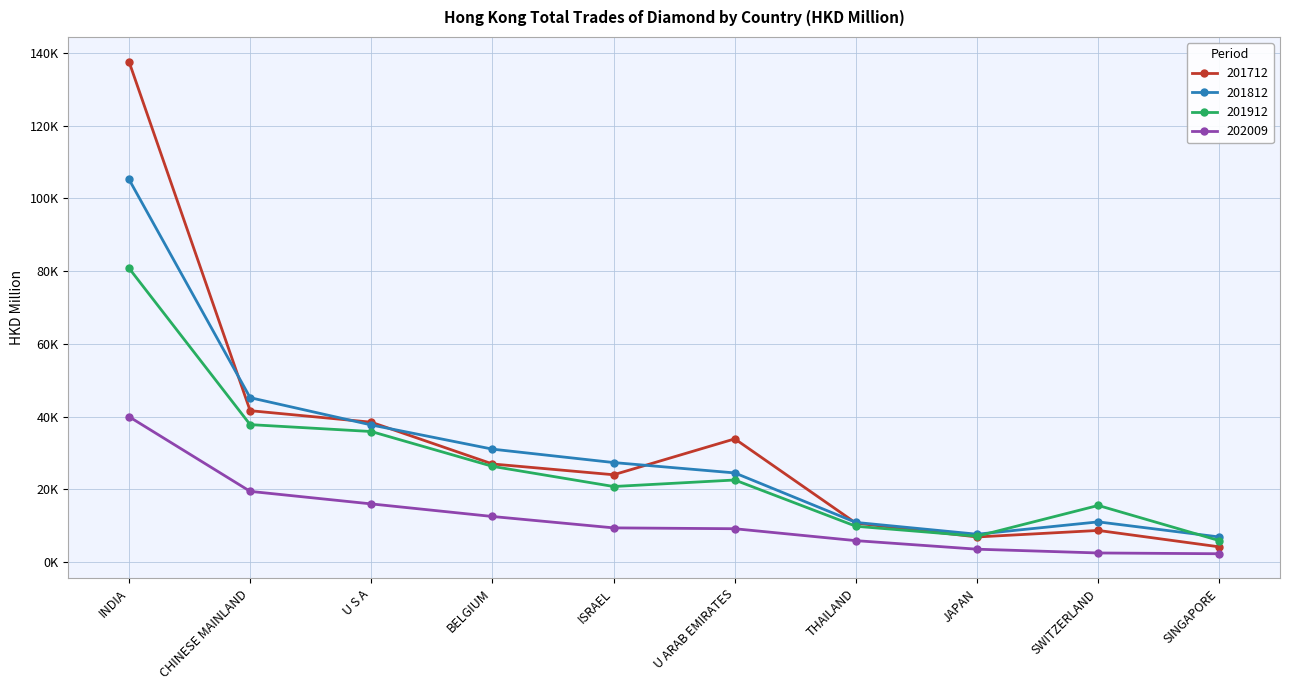

Which has a higher value, SINGAPORE or SWITZERLAND?

SWITZERLAND